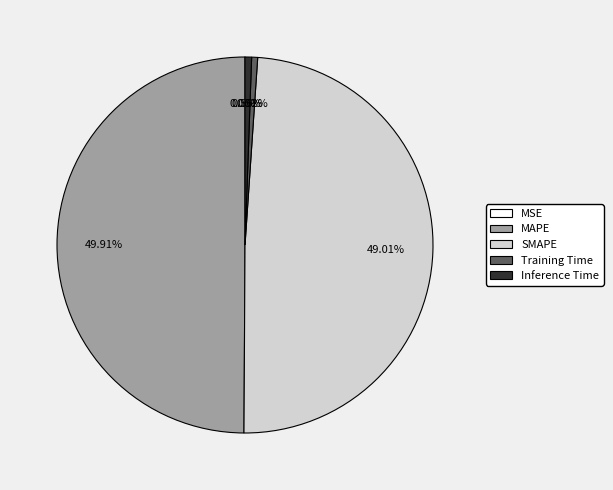

Does Training Time account for over 50% of the chart?

No